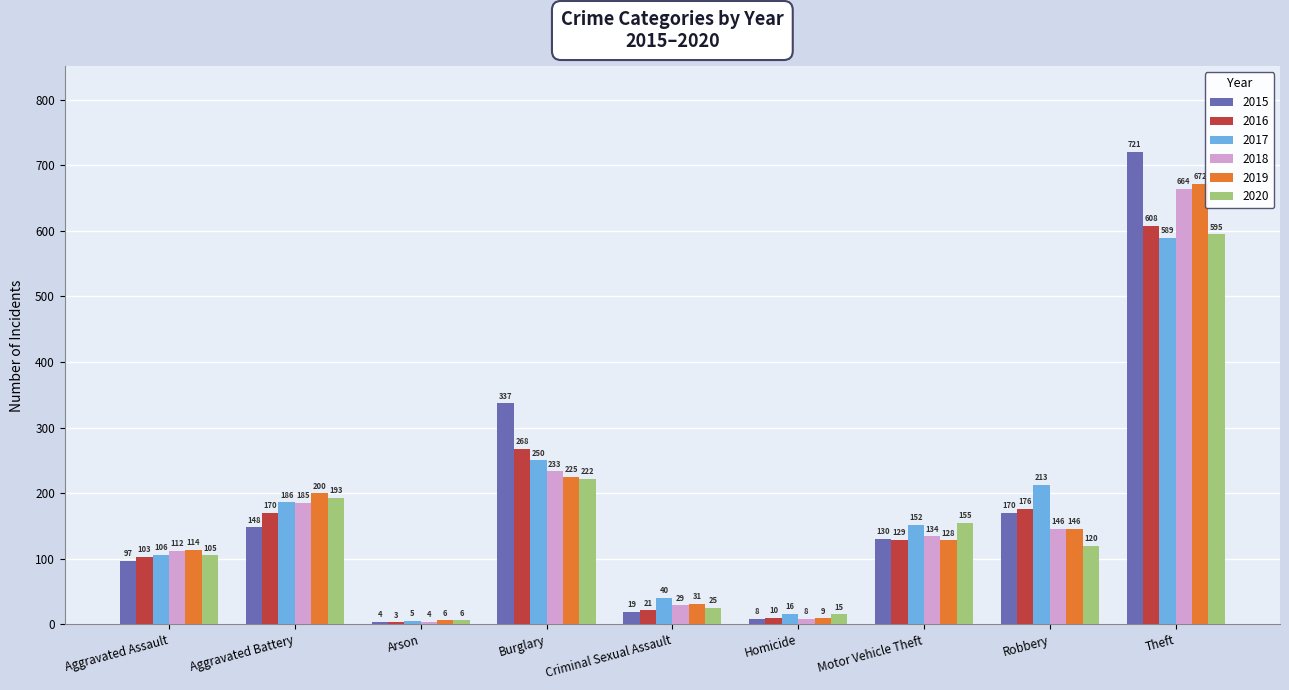

What is the label of the 3rd bar from the left?

Arson